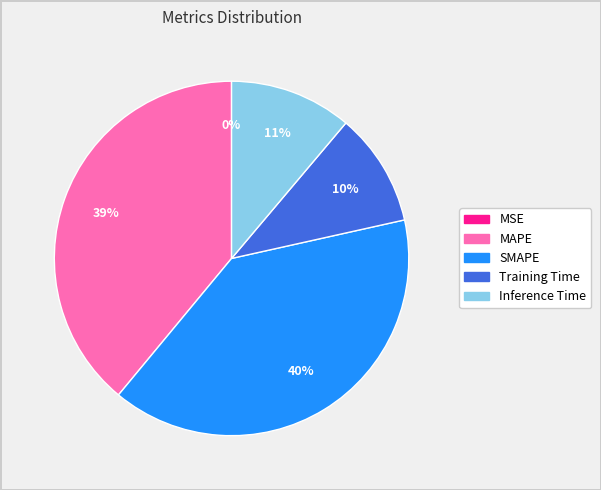

Combined, do MAPE and Training Time account for over 50%?

No